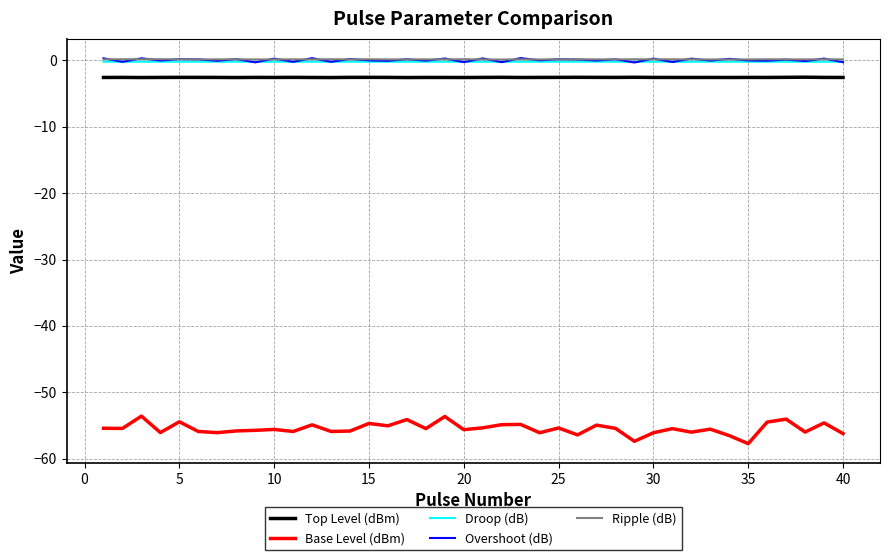

True or false: Base Level (dBm) and Overshoot (dB) intersect in this chart.

False